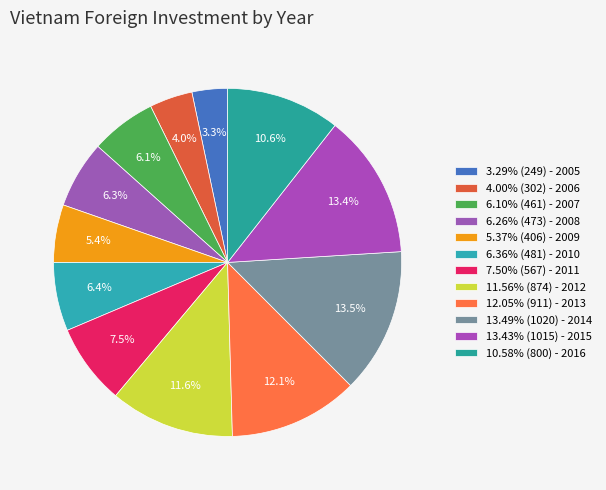

How many segments does this pie chart have?

12